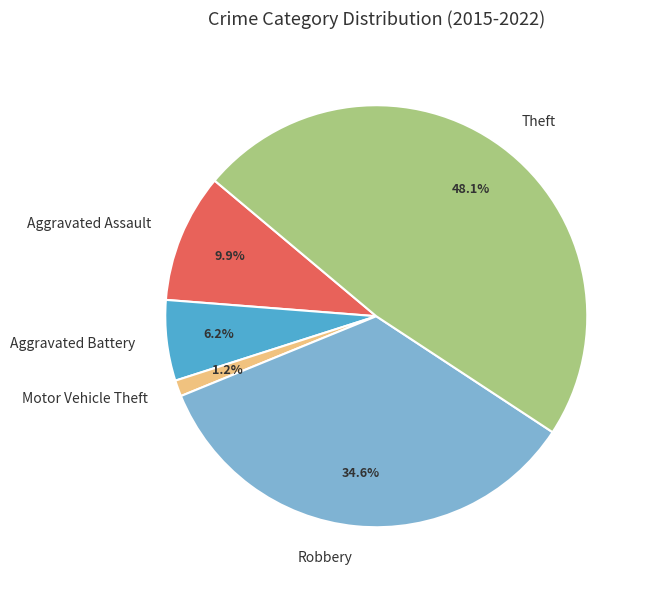

To the nearest percent, what portion does Motor Vehicle Theft represent?

1%